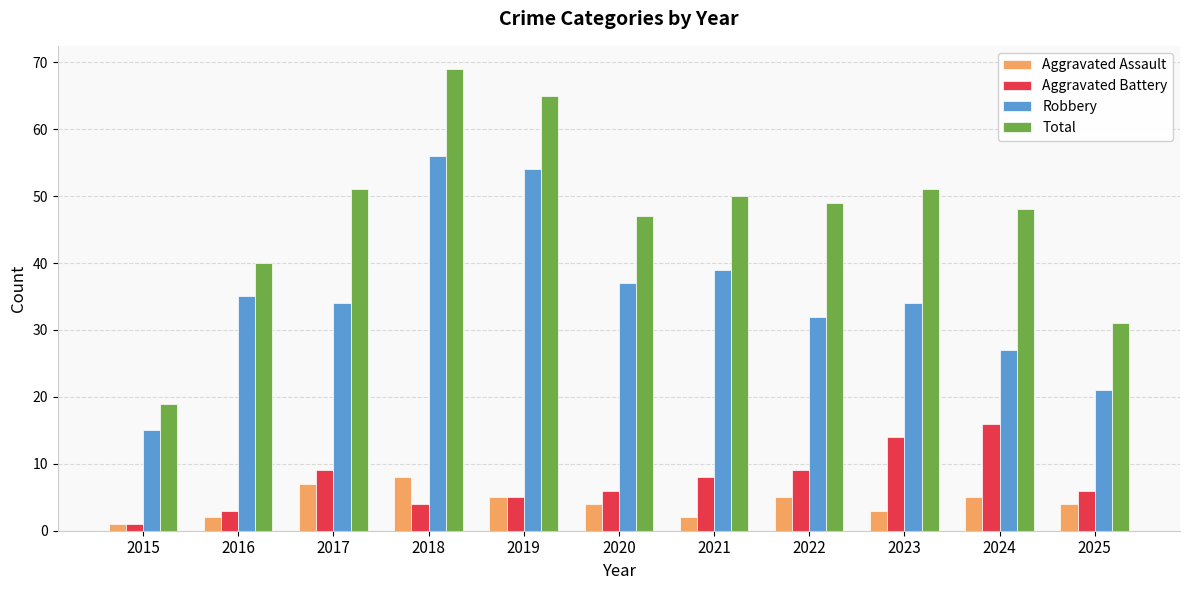

Rank the series at 2017 from highest to lowest value.

Total, Robbery, Aggravated Battery, Aggravated Assault